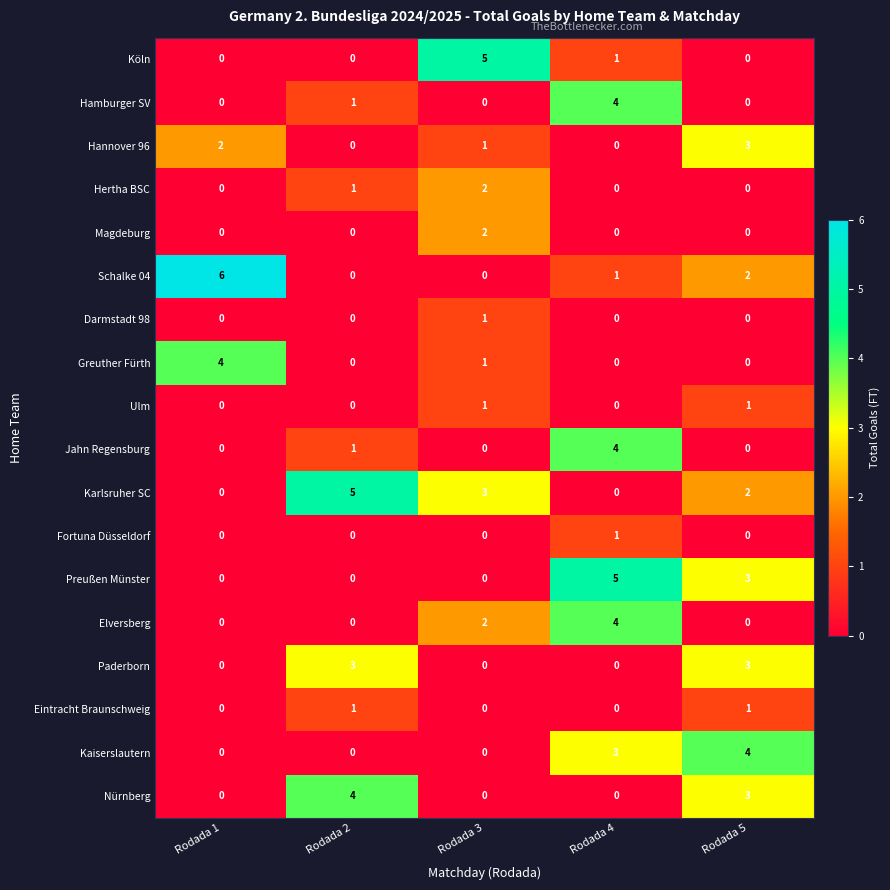

What is the difference between the maximum and minimum values in the Jahn Regensburg series?

4